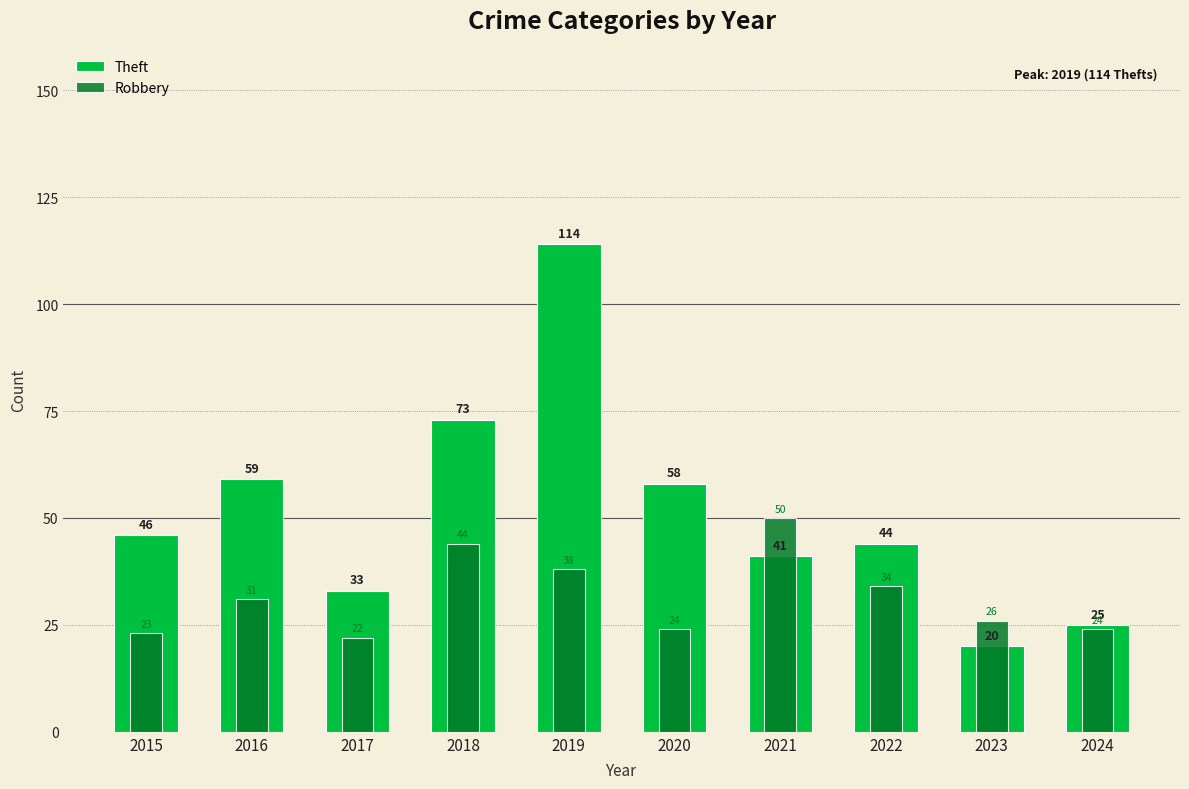

What is the difference between the Theft values at 2017 and 2020?

25